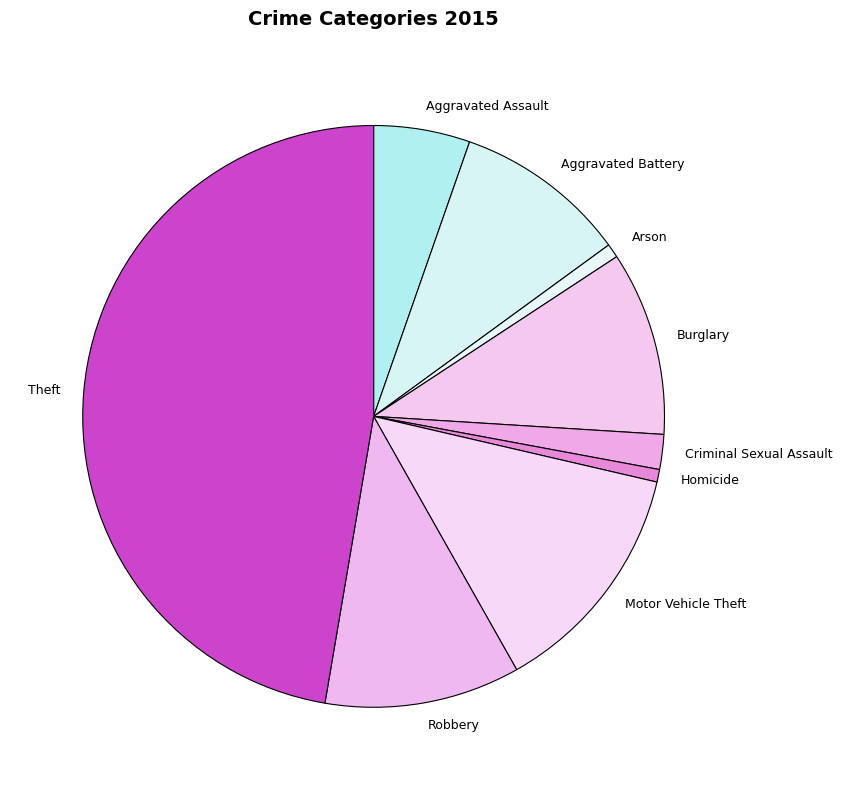

Does Burglary account for over 50% of the chart?

No